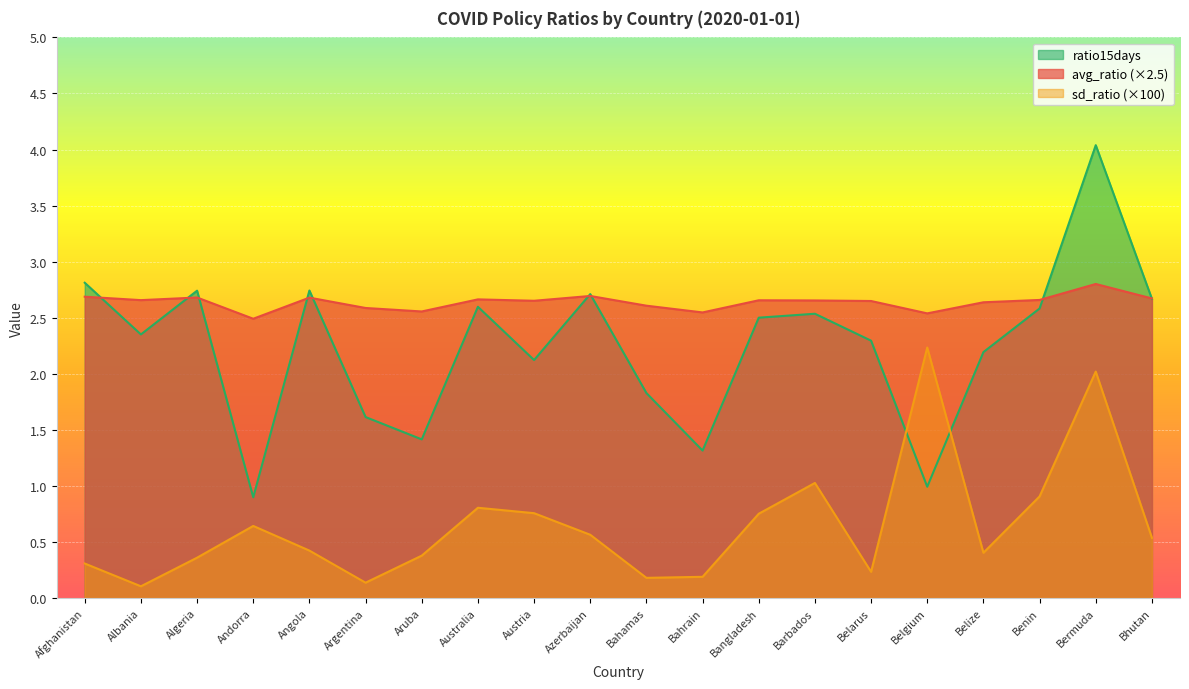

How many lines are shown in the chart?

3